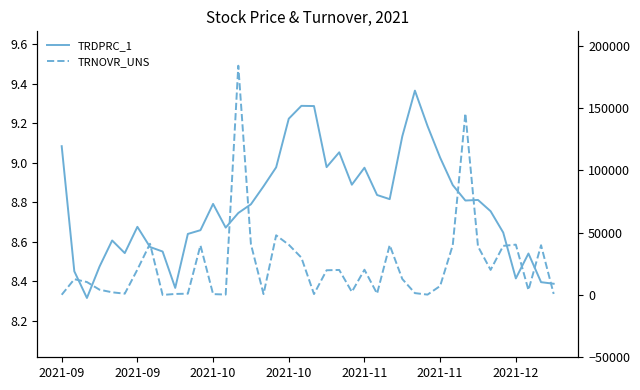

How many series are shown in this chart?

2